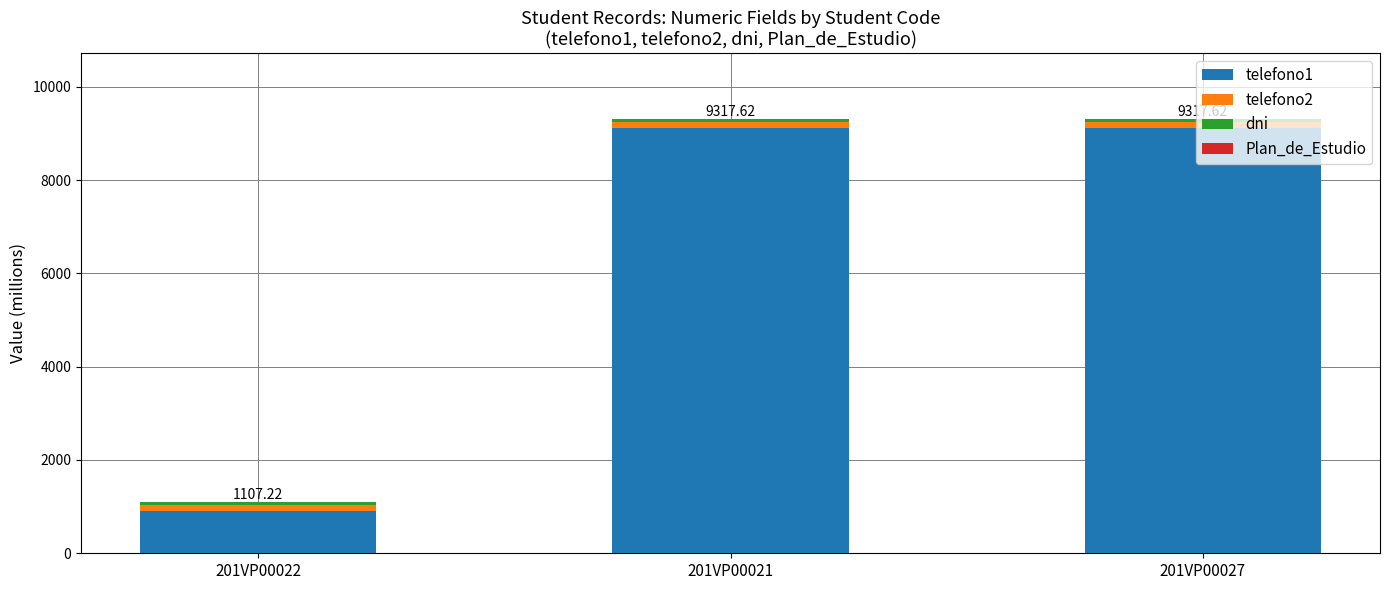

Are the bars grouped side by side (vs. stacked)?

No